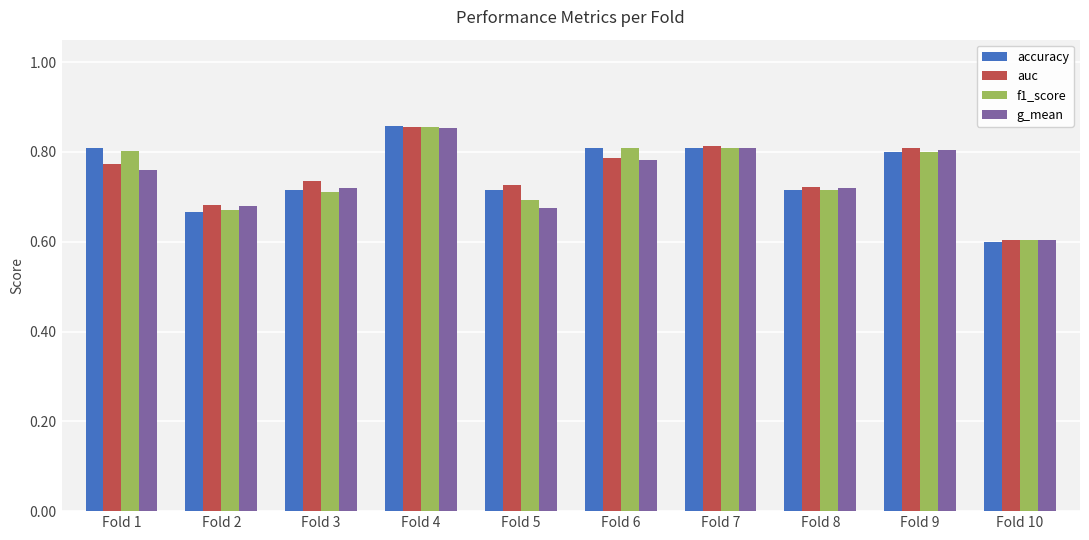

Is the value of accuracy at Fold 7 greater than the value of f1_score at Fold 4?

No